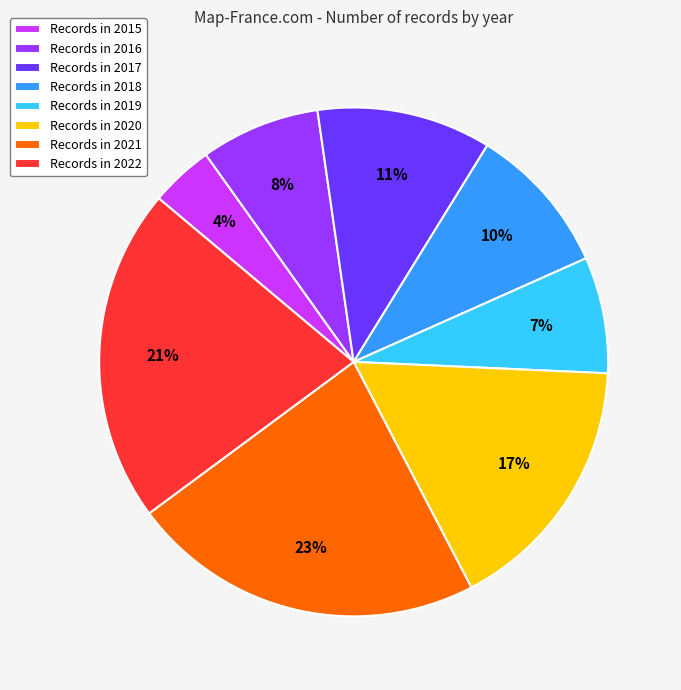

Which has a higher value, Records in 2022 or Records in 2021?

Records in 2021